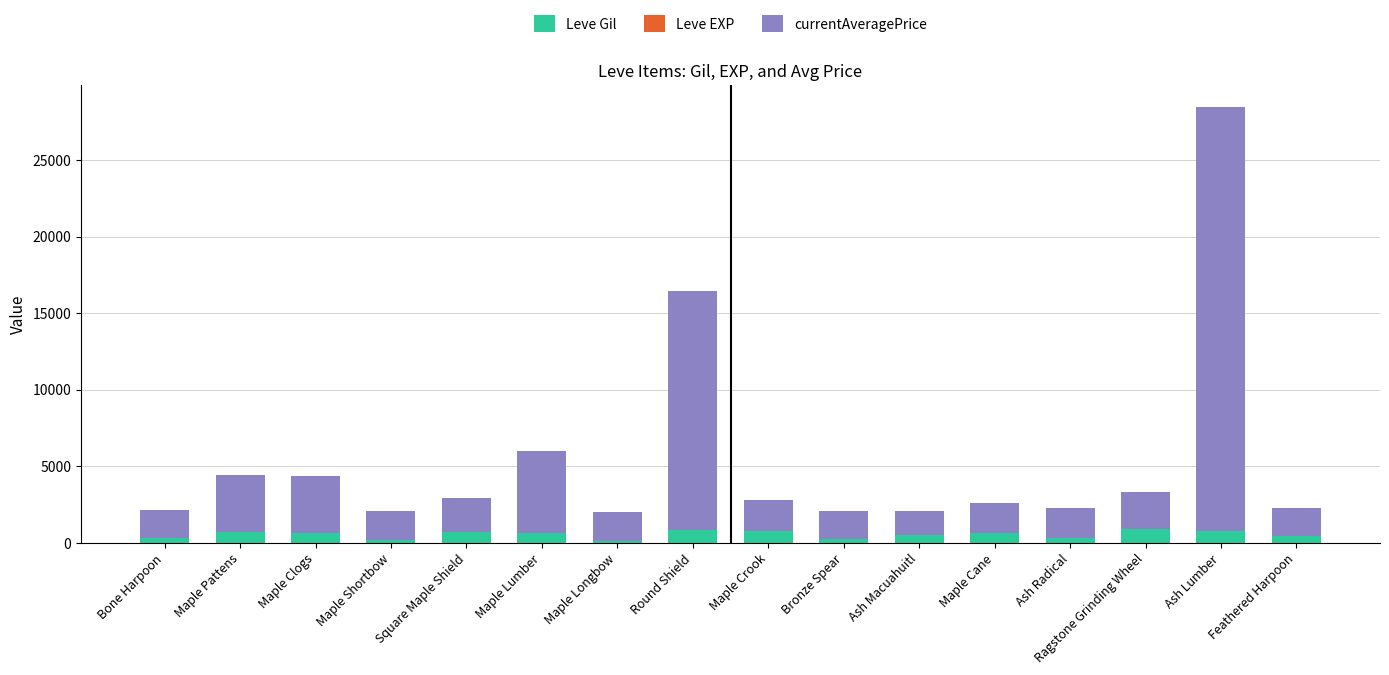

At which category is the sum across all series the highest?

Ash Lumber